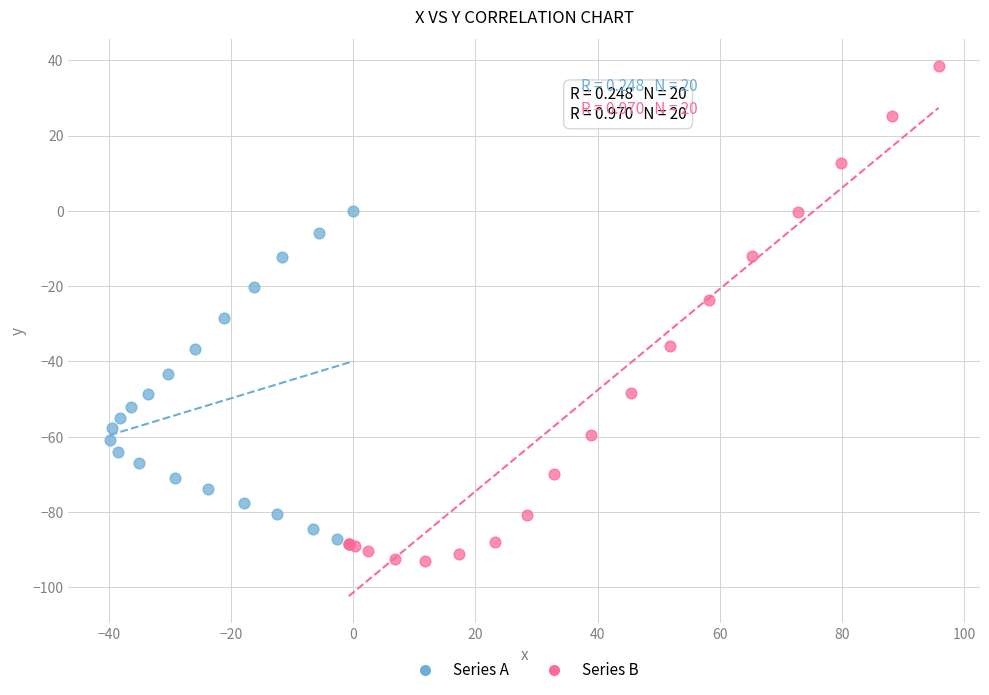

Which series contains the highest Y value?

Series B